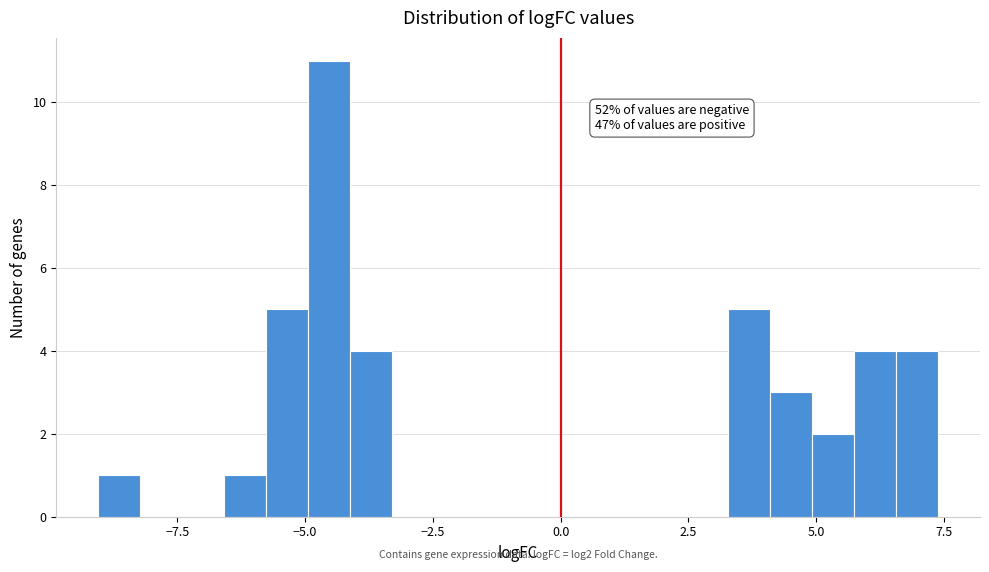

Around what value on the x-axis is the tallest bar? Give the approximate position of its centre, as read against the axis.

-4.5